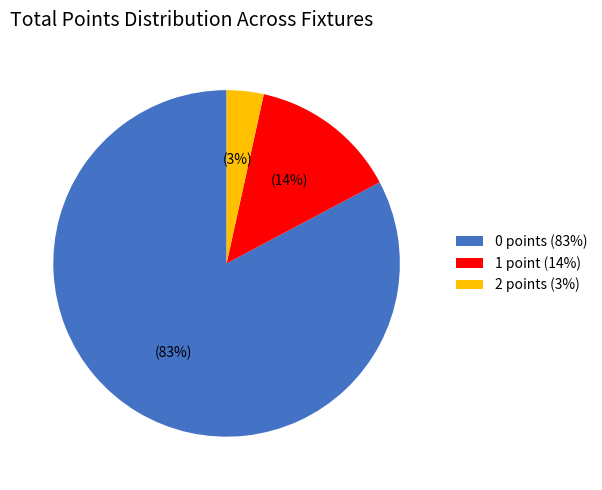

Between 1 point (14%) and 2 points (3%), which is larger?

1 point (14%)